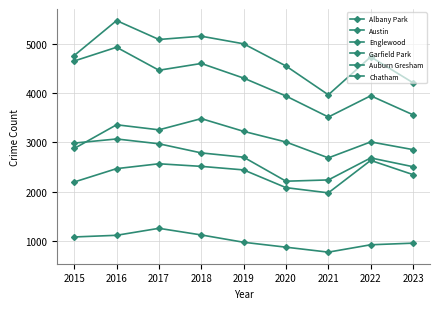

List the series in order of their peak value, lowest first.

Albany Park, Chatham, Auburn Gresham, Garfield Park, Englewood, Austin